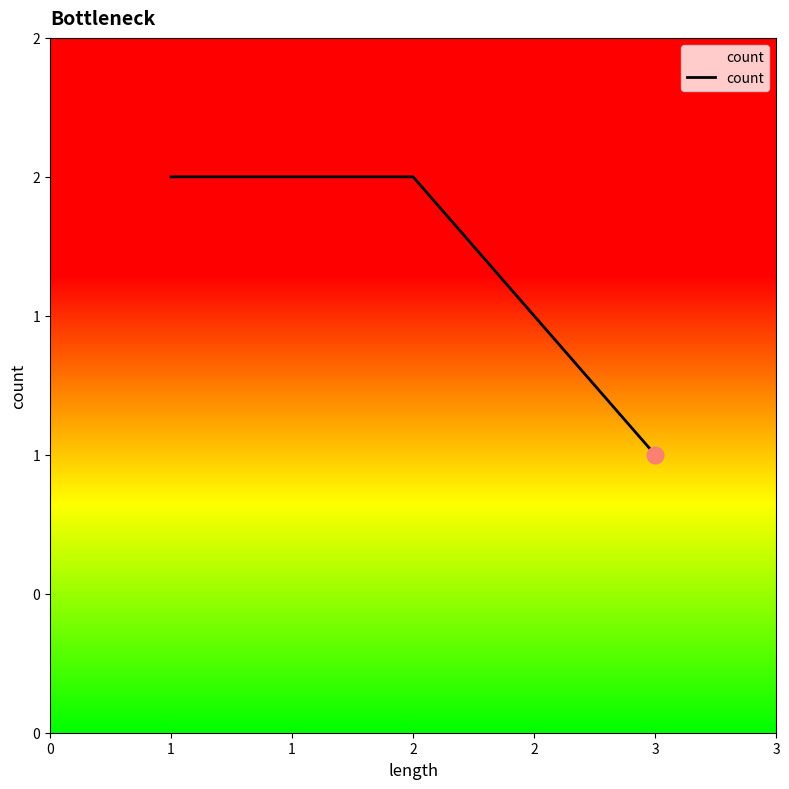

Is this an area chart (filled region under the line)?

Yes